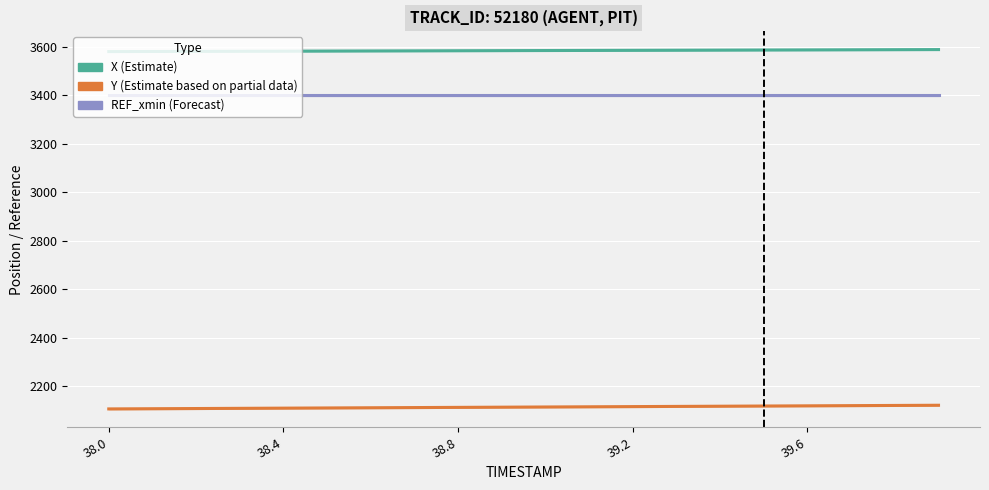

True or false: X and Y cross at least once.

False